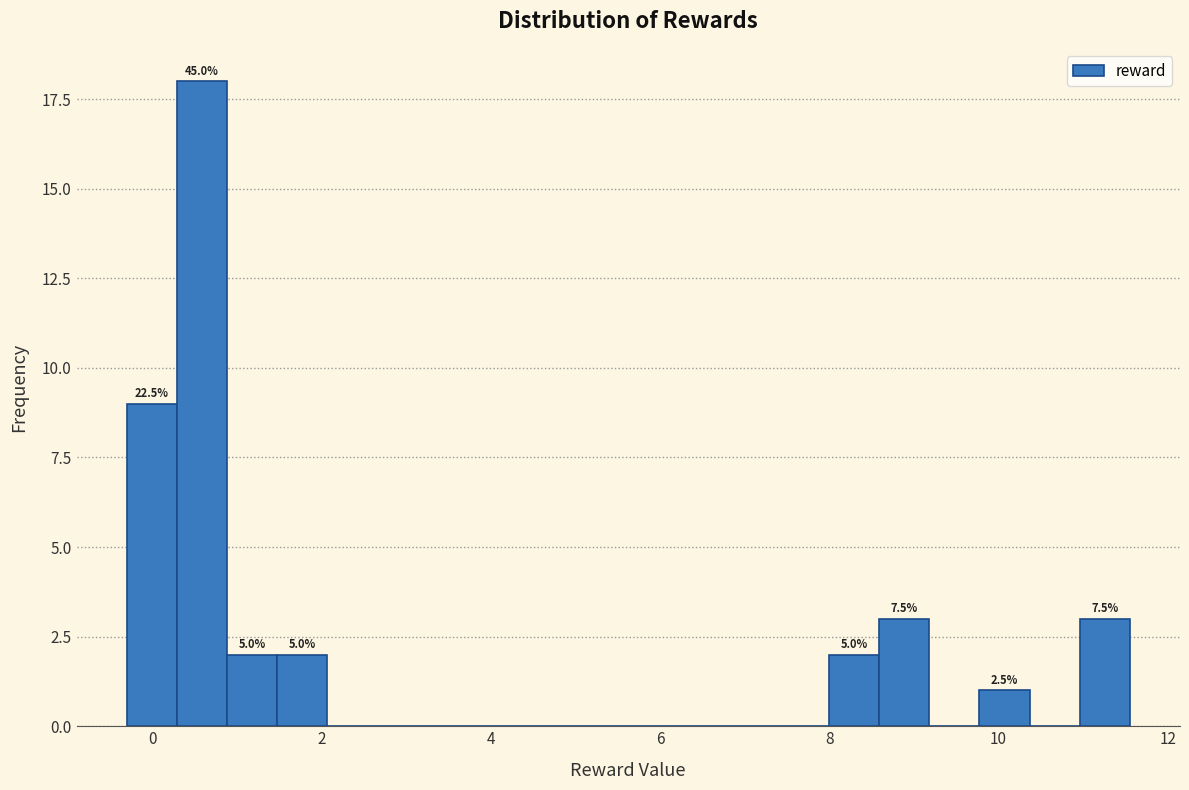

Read against the x-axis, roughly where is the centre of the tallest bar?

0.6